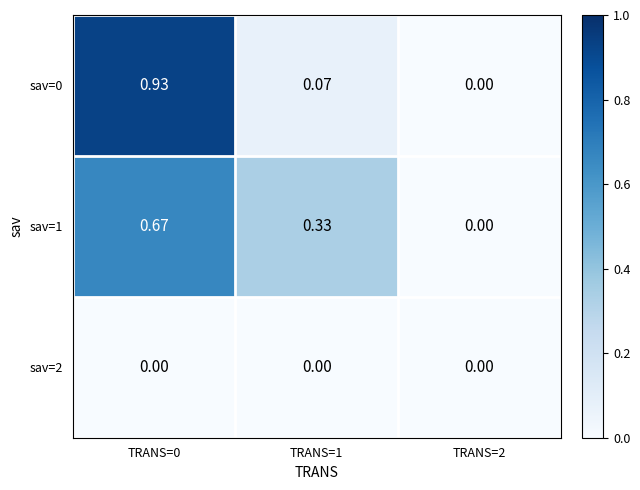

Is the value of sav=0 at TRANS=1 greater than the value of sav=1 at TRANS=2?

Yes